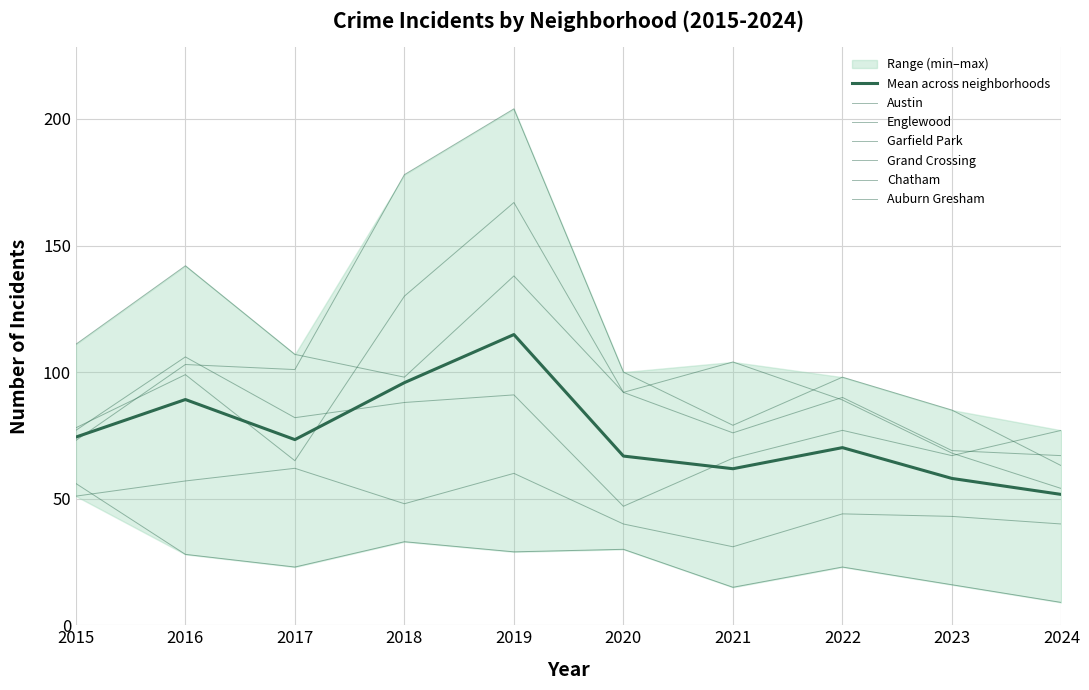

True or false: Chatham and Englewood intersect in this chart.

False